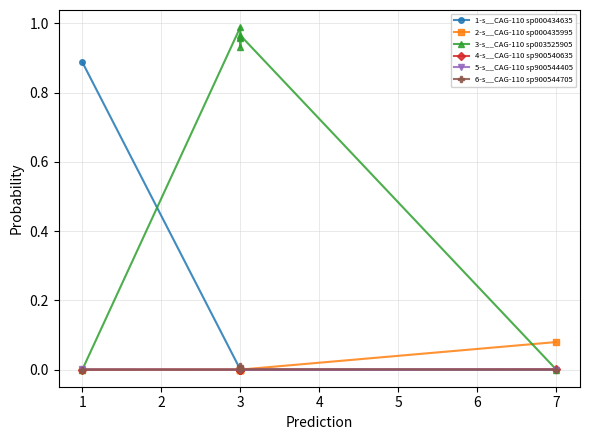

What is the value of the 3-s__CAG-110 sp003525905 point at the 4th from the left?

0.9